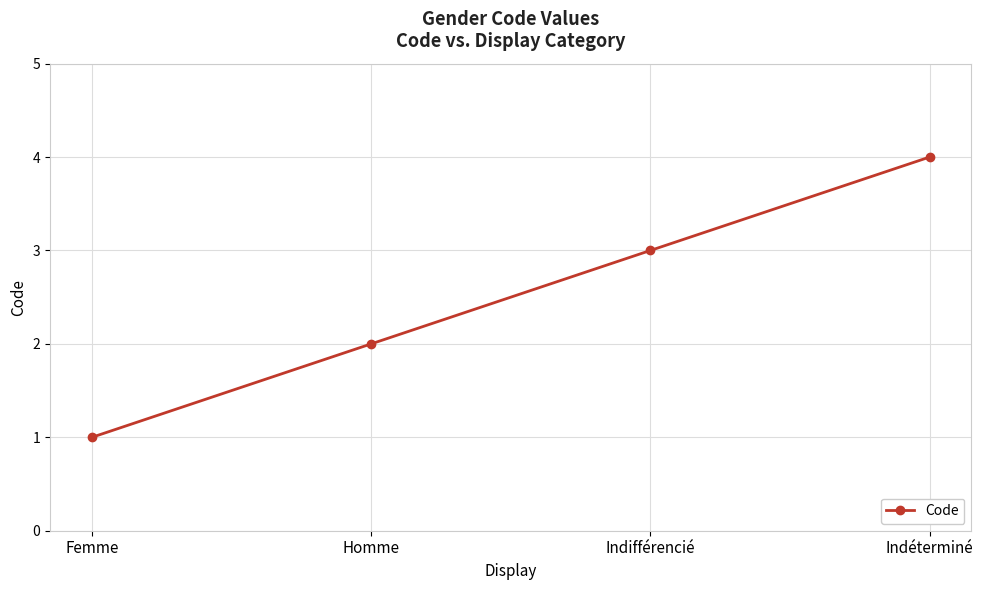

What is the label of the 2nd point from the left?

Homme